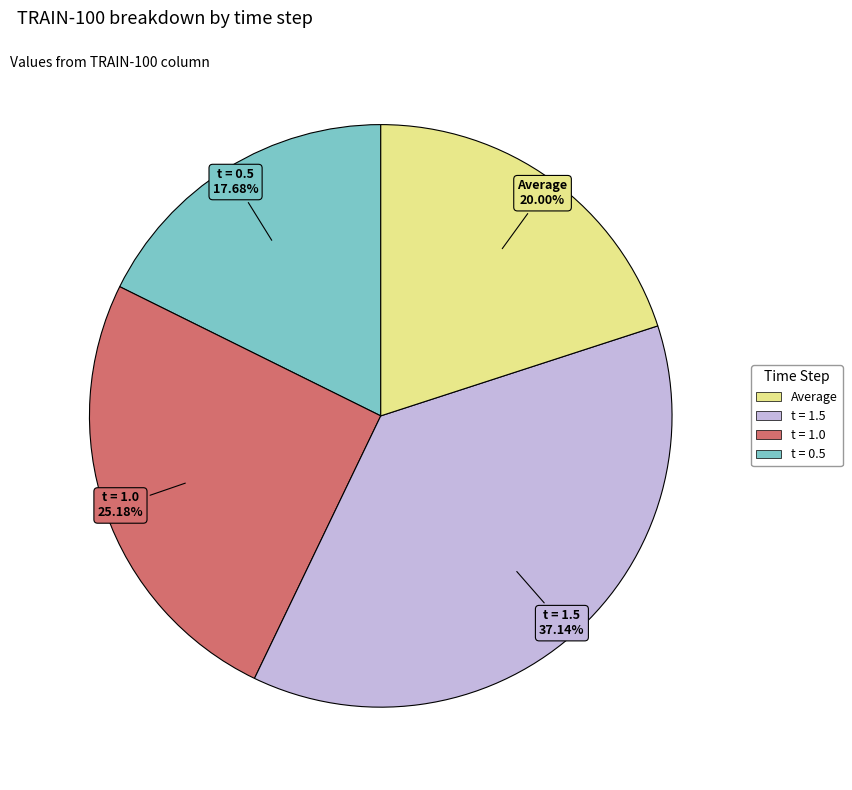

To the nearest percent, what is the difference between the largest and smallest slice percentages?

19%